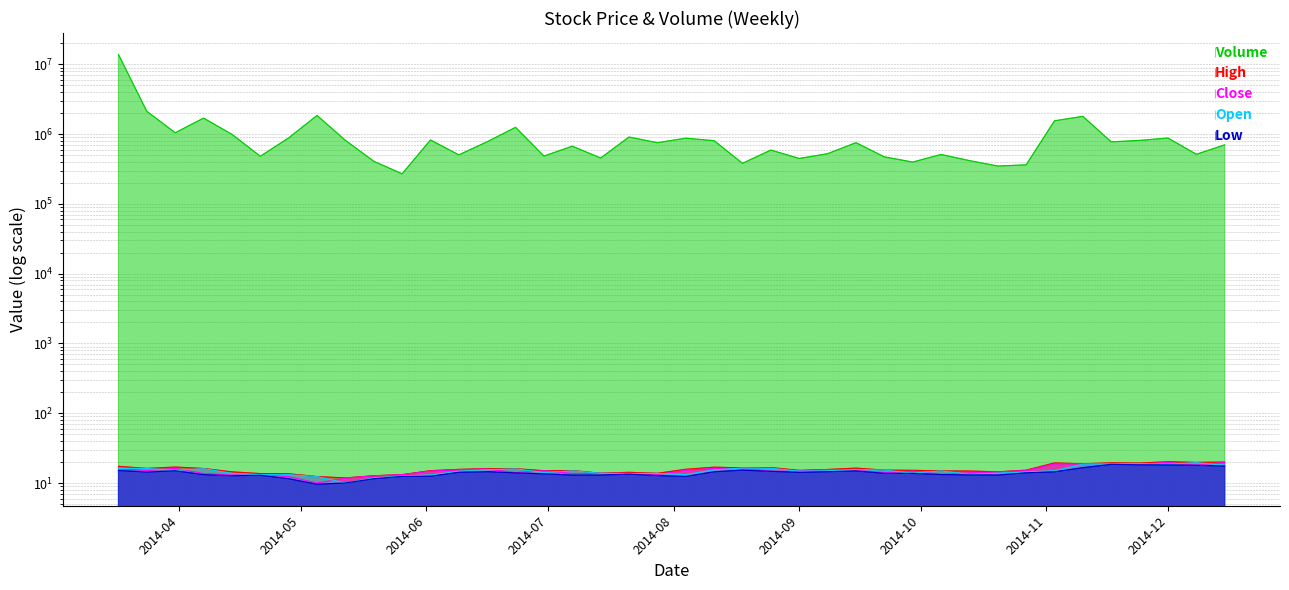

Which series has the largest range (max minus min)?

Volume